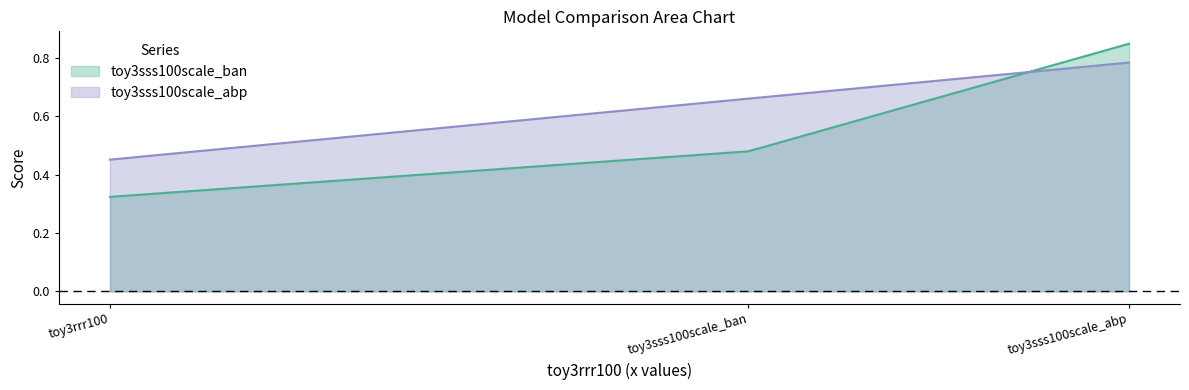

What is the approximate value of toy3sss100scale_ban at toy3sss100scale_abp?

0.8